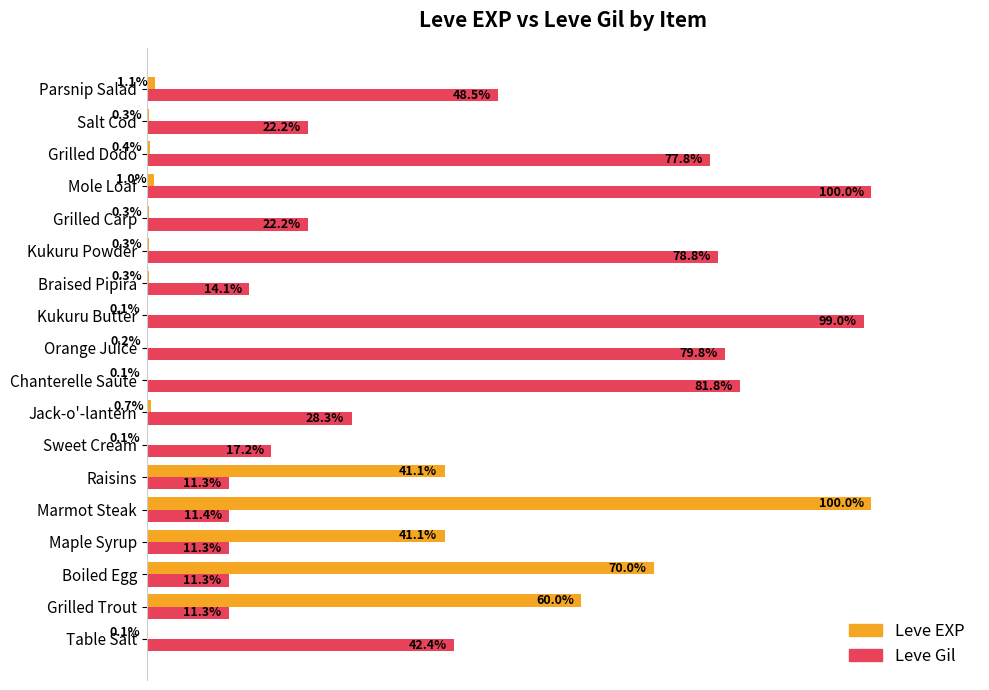

At which label is Leve Gil closest to 55?

Parsnip Salad